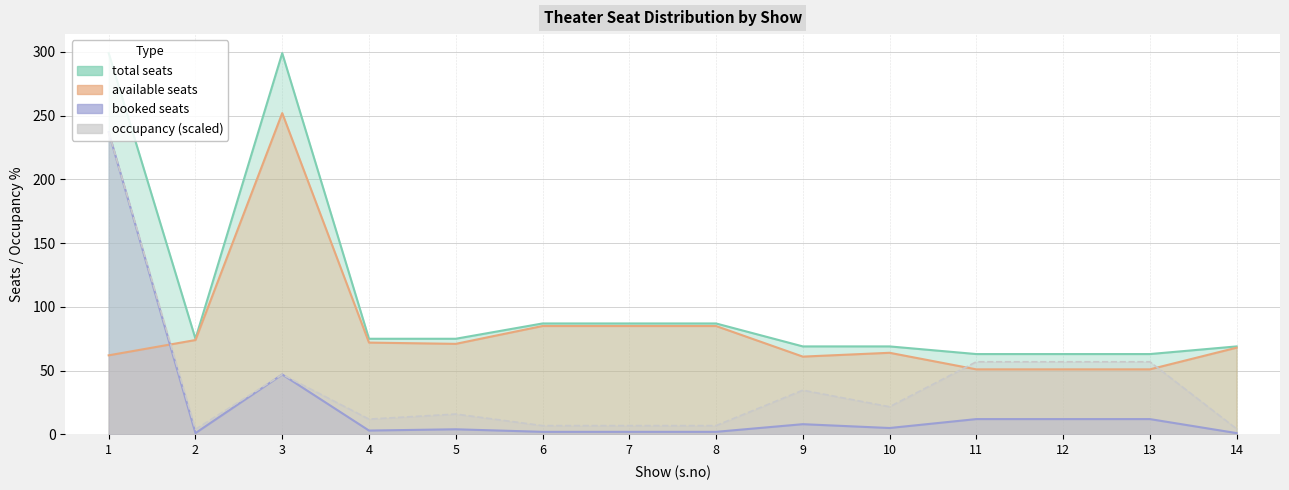

Reading left to right, transcribe all the data shown in this chart.

total seats: 299.0	75.0	299.0	75.0	75.0	87.0	87.0	87.0	69.0	69.0	63.0	63.0	63.0	69.0
available seats: 62.0	74.0	252.0	72.0	71.0	85.0	85.0	85.0	61.0	64.0	51.0	51.0	51.0	68.0
booked seats: 237.0	1.0	47.0	3.0	4.0	2.0	2.0	2.0	8.0	5.0	12.0	12.0	12.0	1.0
occupancy: 237.0	4.0	47.0	12.0	15.9	6.9	6.9	6.9	34.7	21.7	57.0	57.0	57.0	4.3